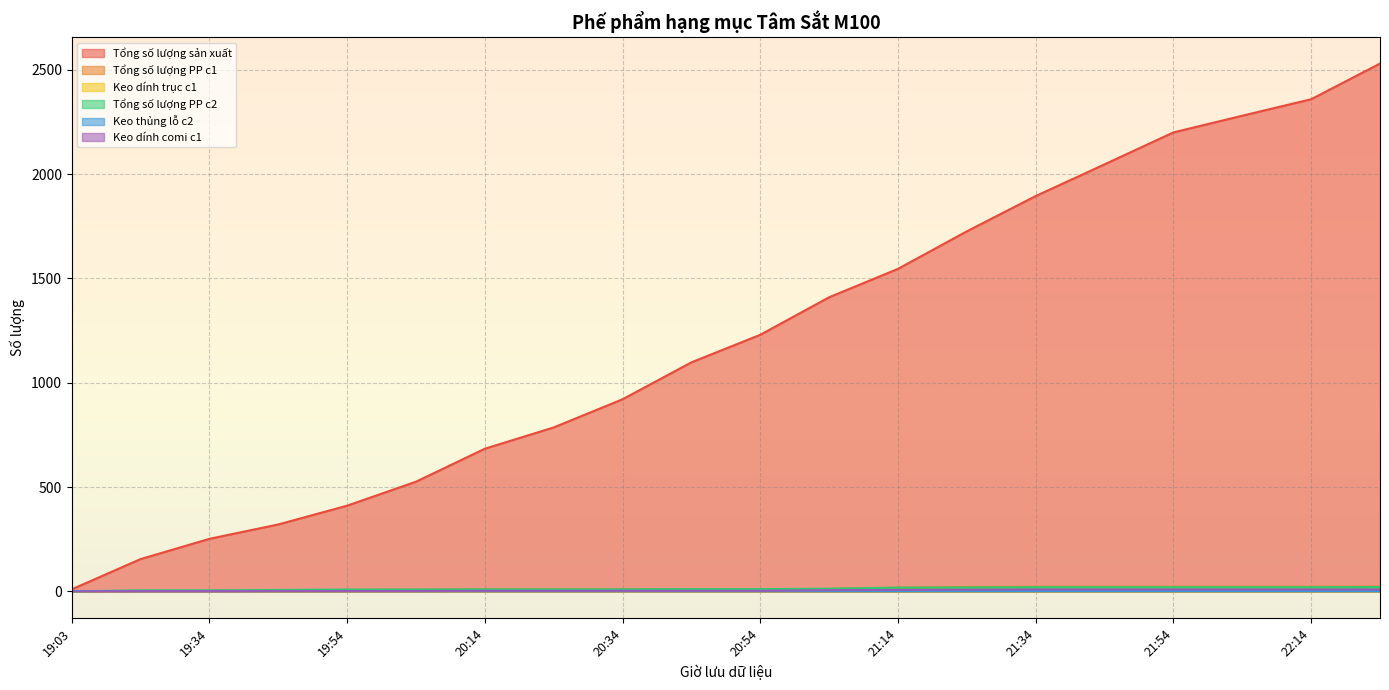

What is the greatest value displayed?

2530